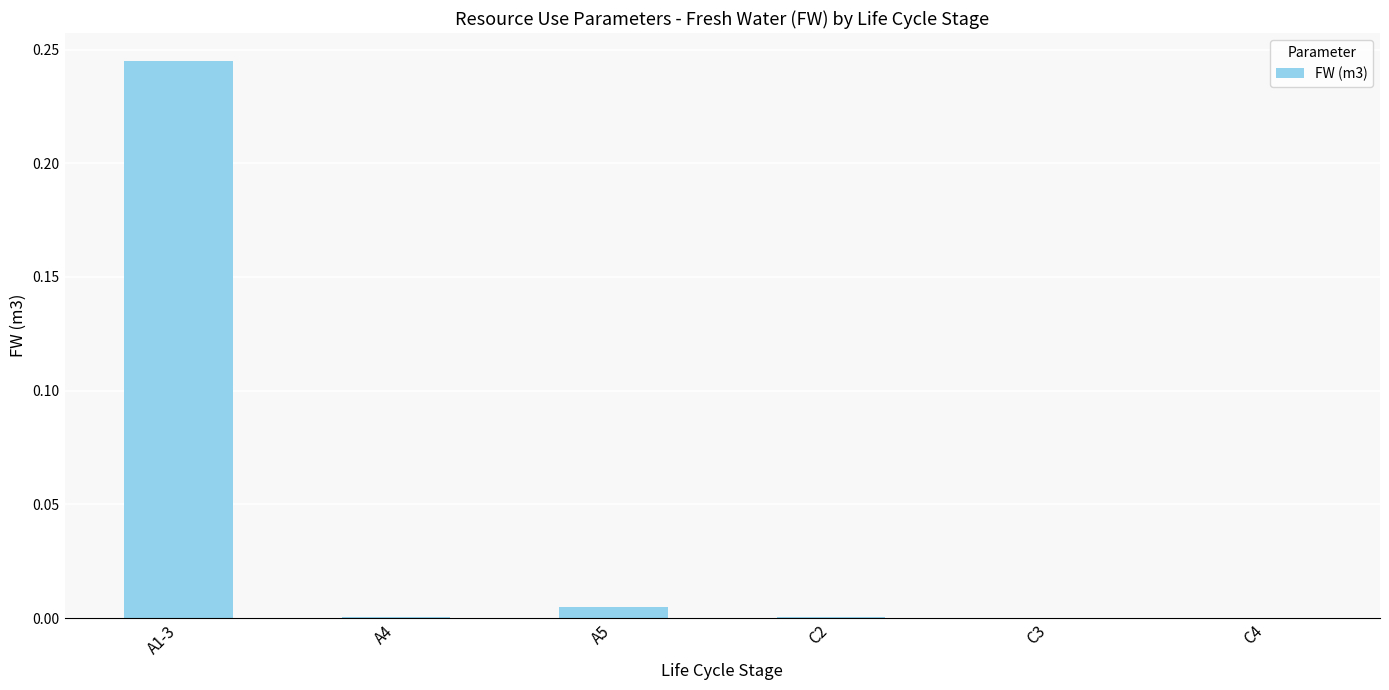

At which category does the chart reach its peak across all series?

A1-3